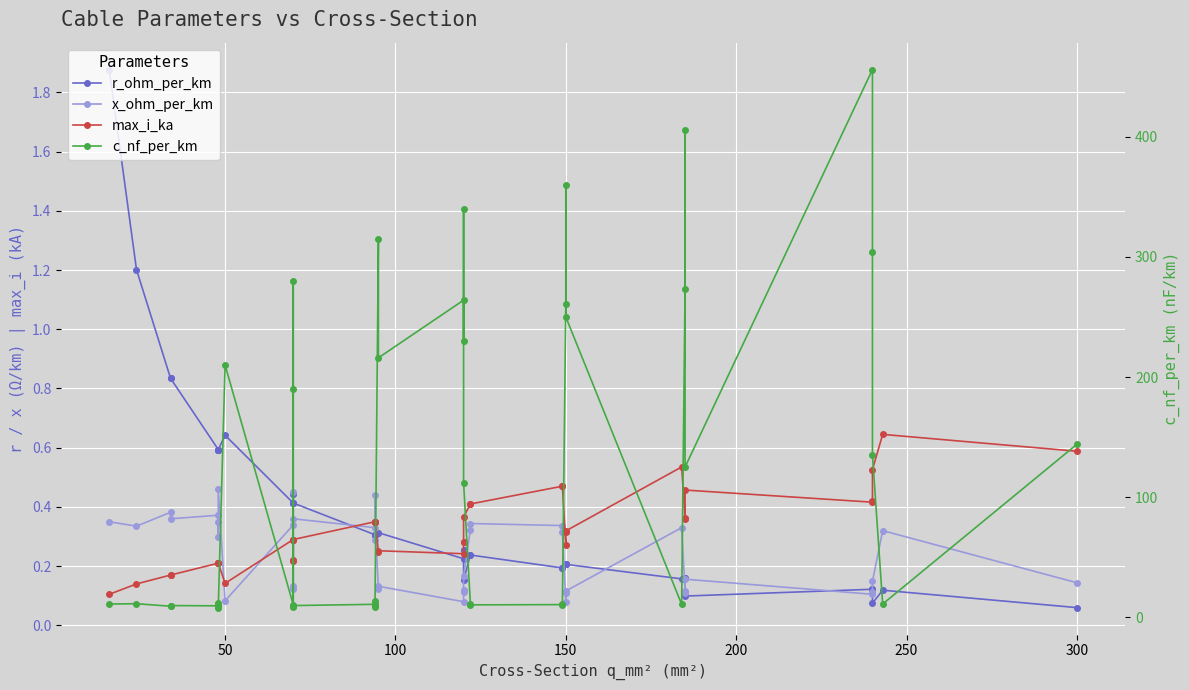

The max_i_ka series shows 0.1 at 36. True or false?

False